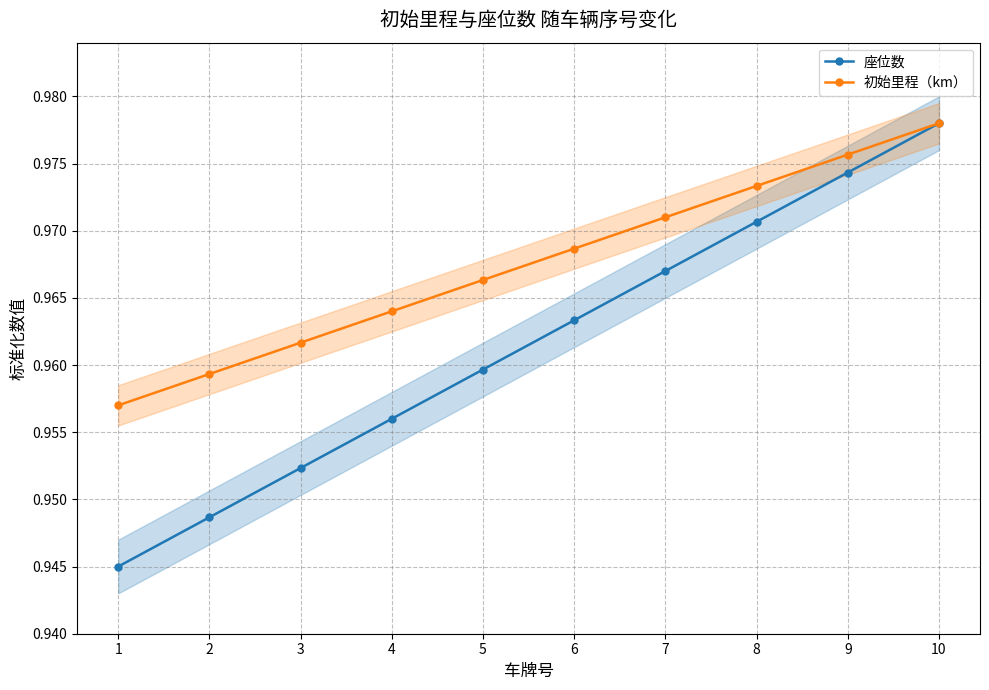

Count the number of categories in the chart.

10